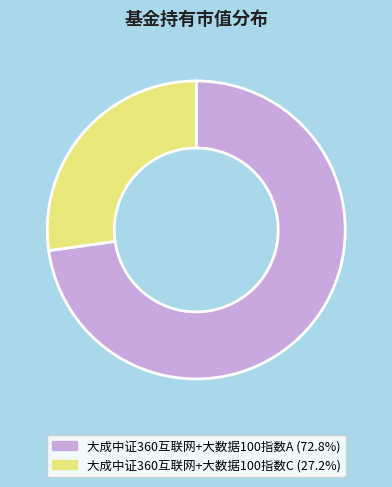

Is 大成中证360互联网+大数据100指数C the majority of the pie?

No